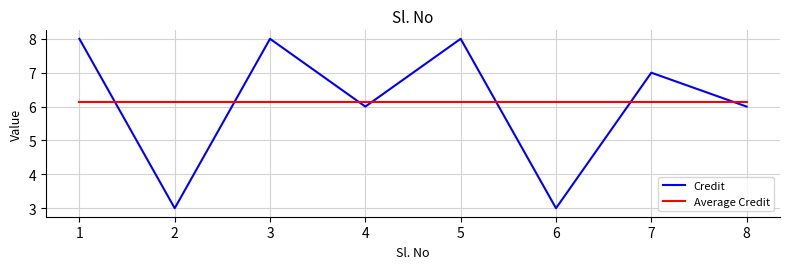

How many lines are shown in the chart?

2